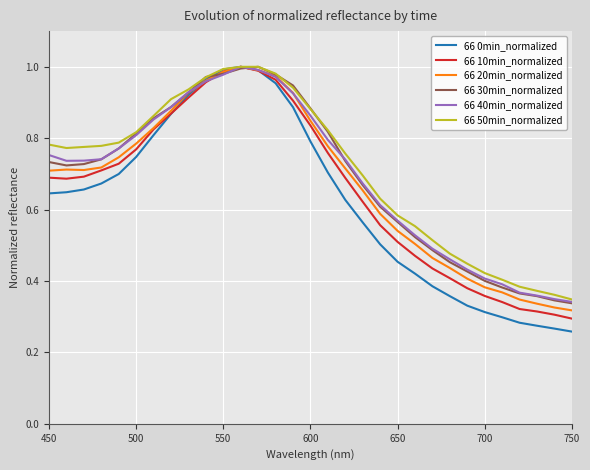

What are all the series names shown in the legend?

66 0min_normalized, 66 10min_normalized, 66 20min_normalized, 66 30min_normalized, 66 40min_normalized, 66 50min_normalized